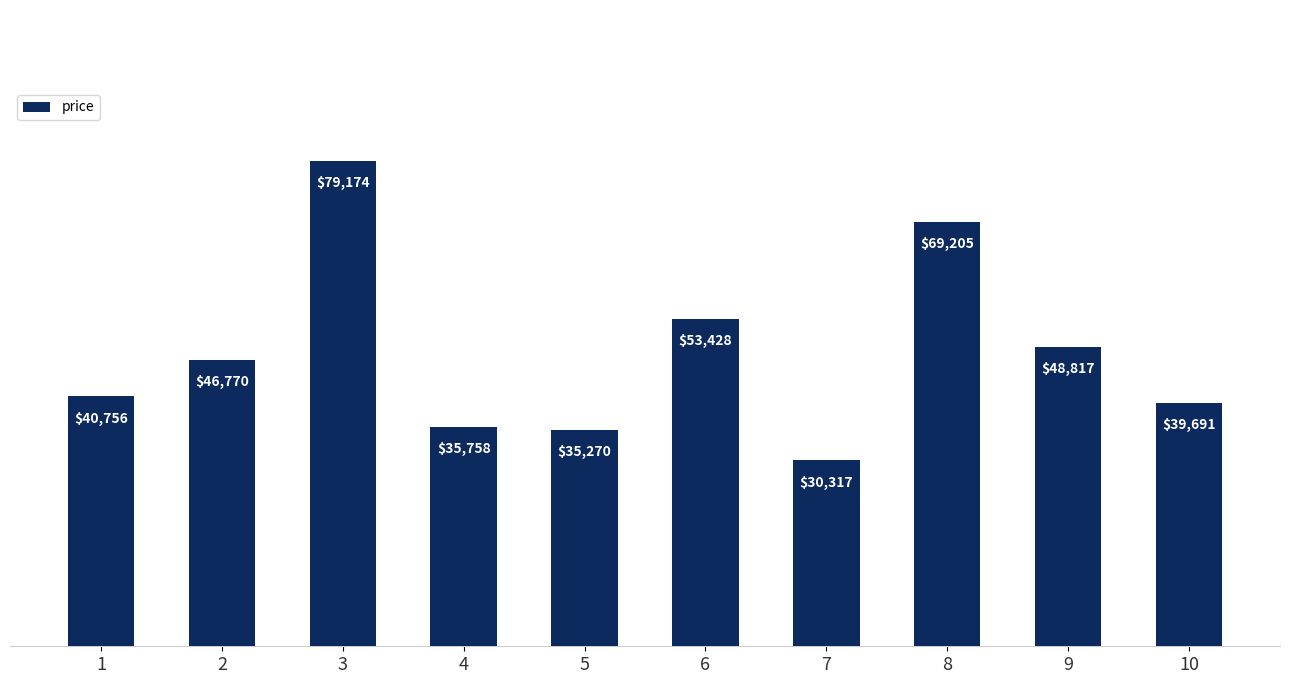

How many data points does each series have?

10